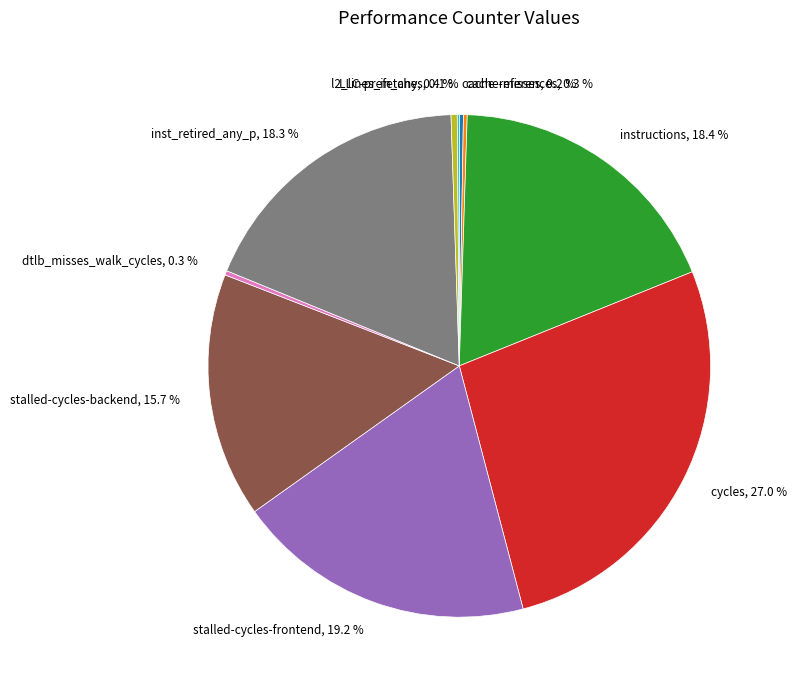

Is inst_retired_any_p, 18.3 % the majority of the pie?

No